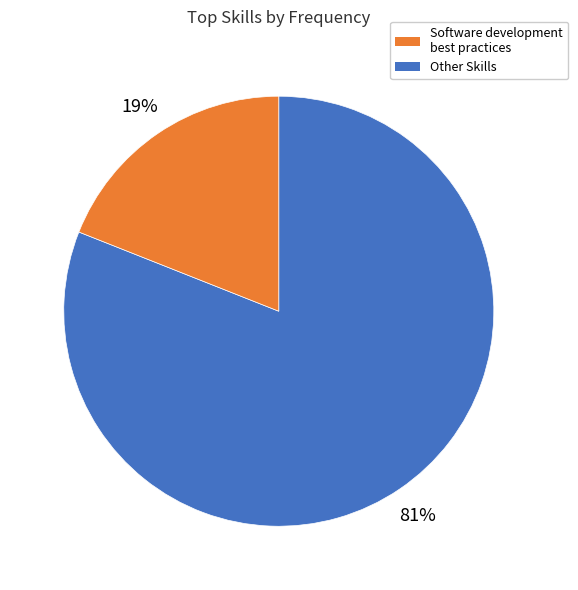

Does any single category account for the majority?

Yes